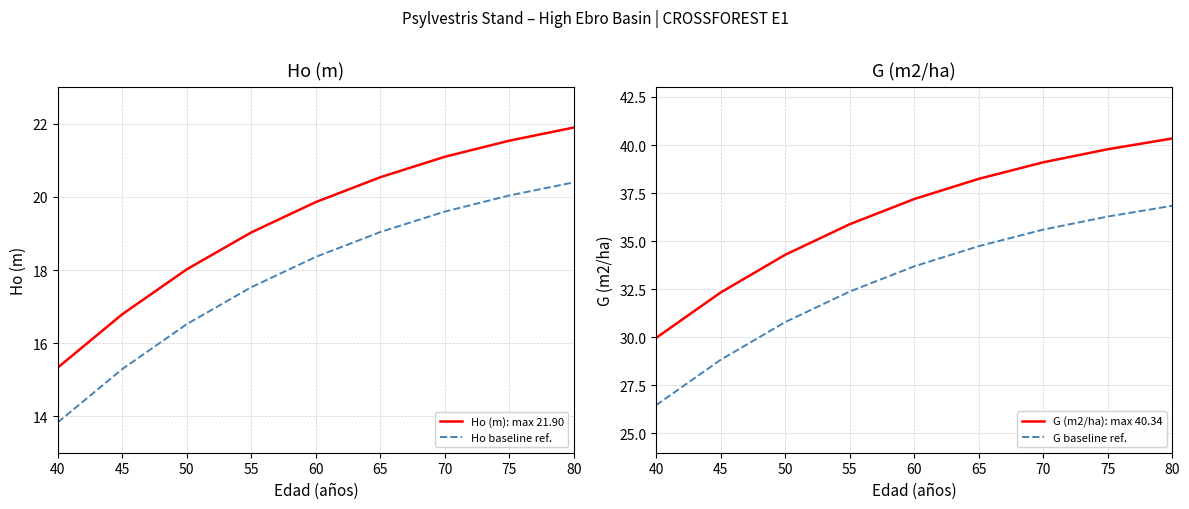

How many values in the G baseline ref. series exceed 33?

5